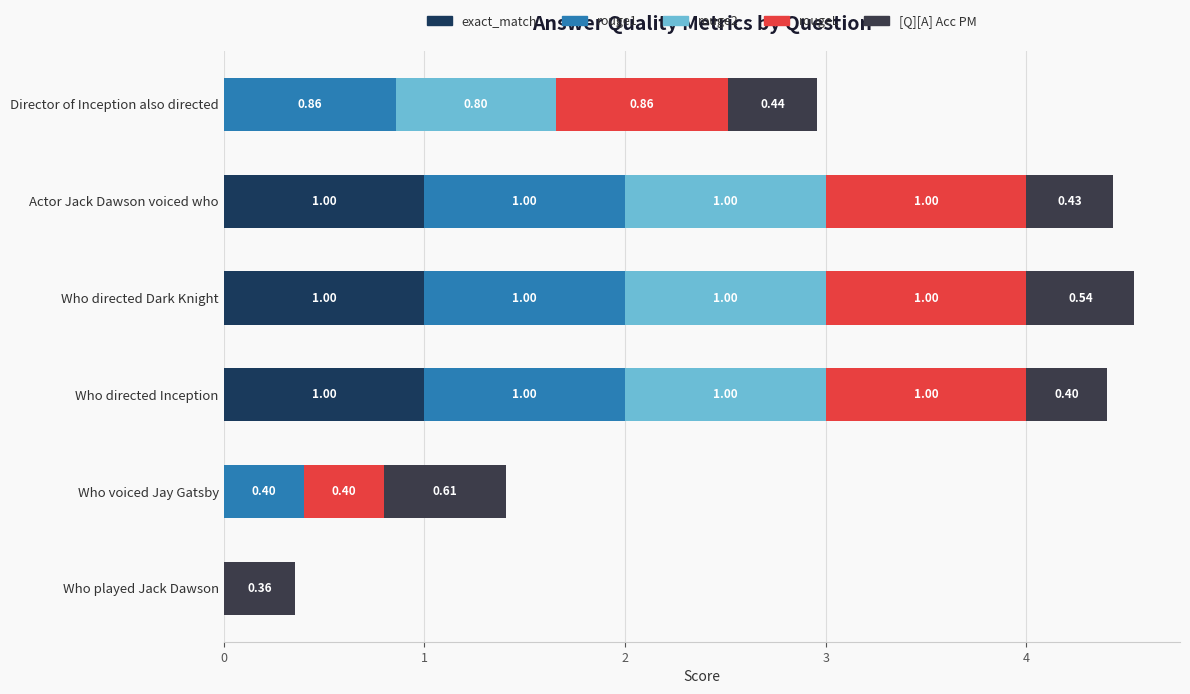

How many rouge1 values are between 0 and 1?

6